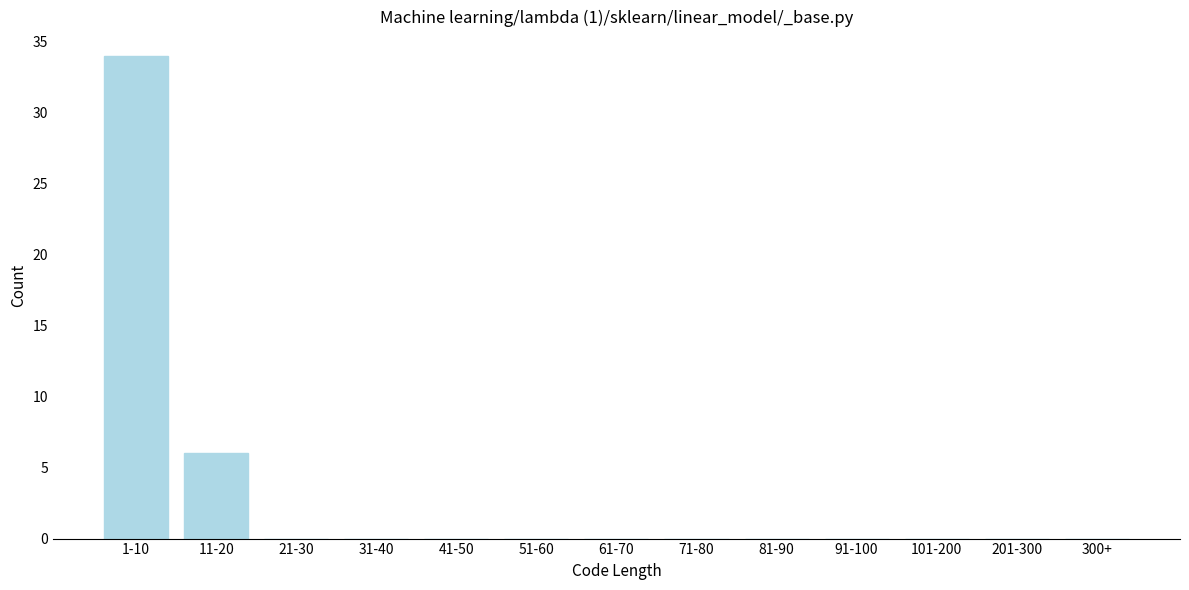

Reading left to right, extract all data points from this chart.

1-10=34	11-20=6	21-30=0	31-40=0	41-50=0	51-60=0	61-70=0	71-80=0	81-90=0	91-100=0	101-200=0	201-300=0	300+=0